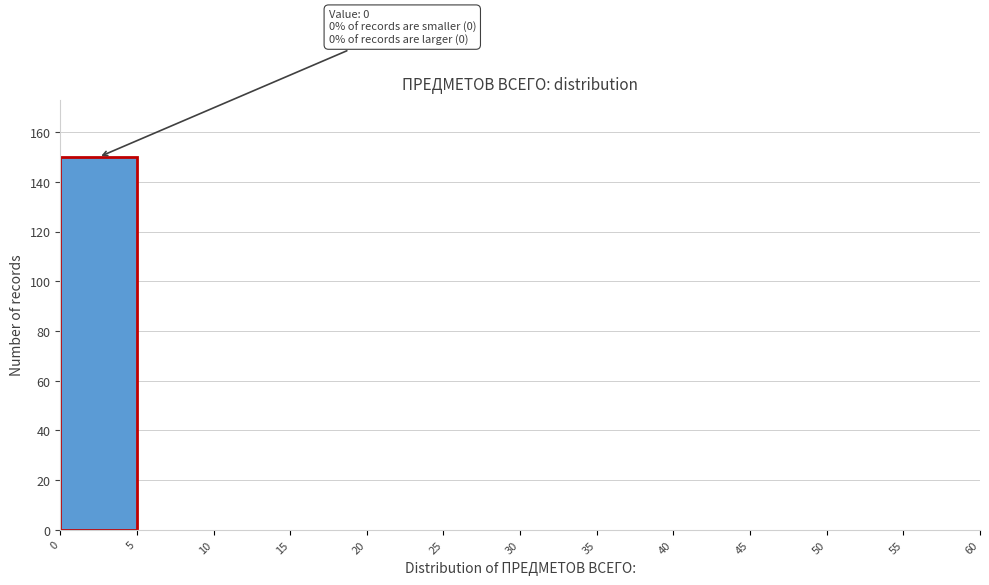

Over which range of the x-axis is the bar tallest?

0 to 5